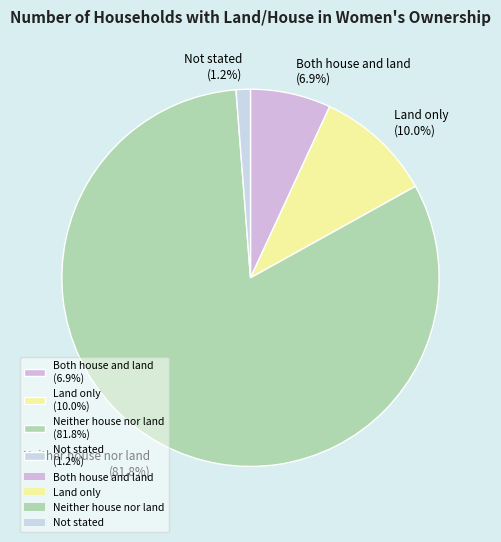

Which has a higher value, Not stated or Neither house nor land?

Neither house nor land